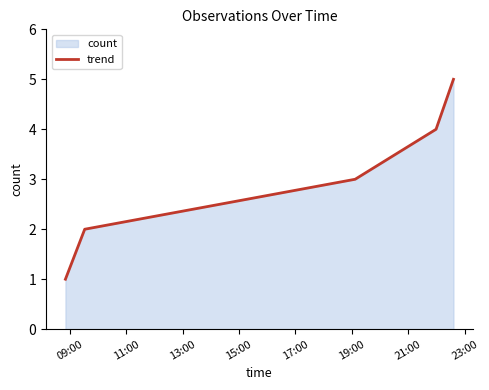

True or false: there are more than 1 points higher than both neighbors.

False